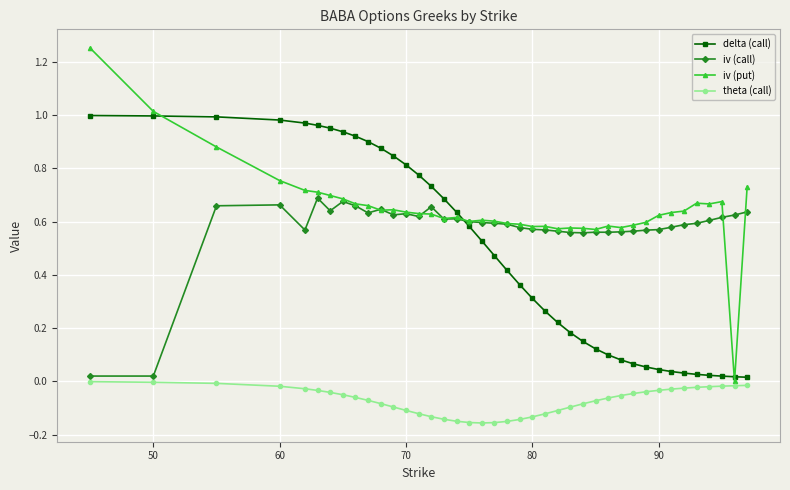

Which series has the largest range (max minus min)?

iv (put)